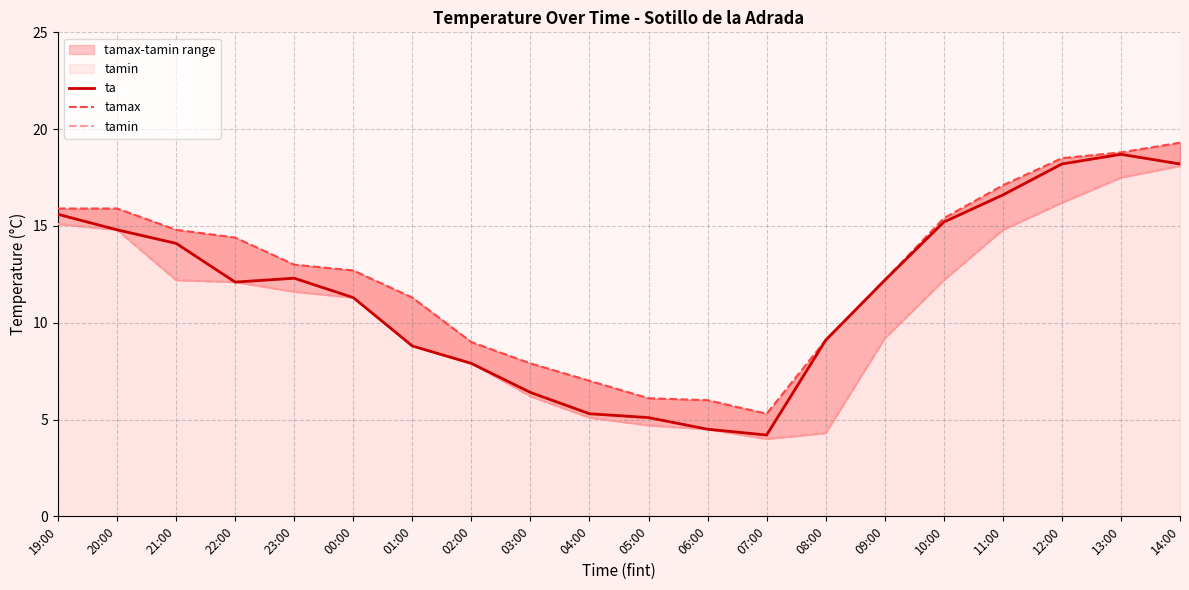

Where is the first local minimum for tamin?

07:00